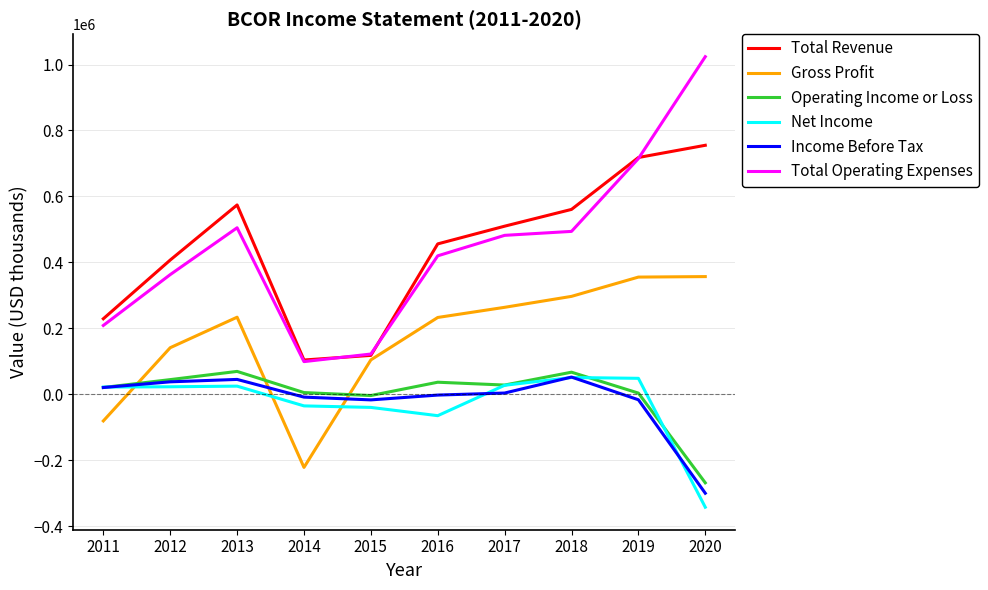

Between which two adjacent categories do Income Before Tax and Gross Profit first intersect?

2011 and 2012